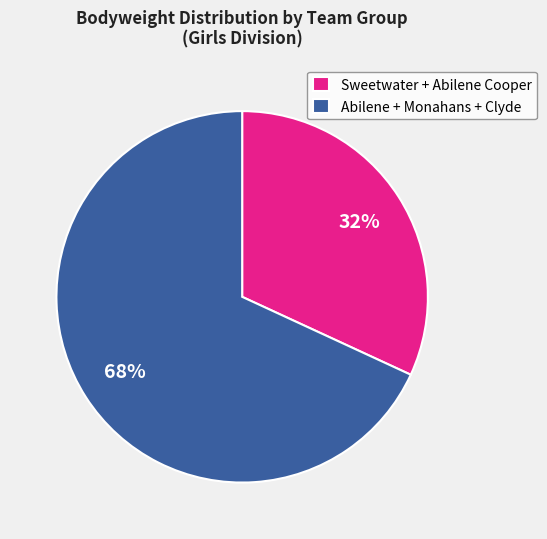

Is there a majority slice in this chart?

Yes